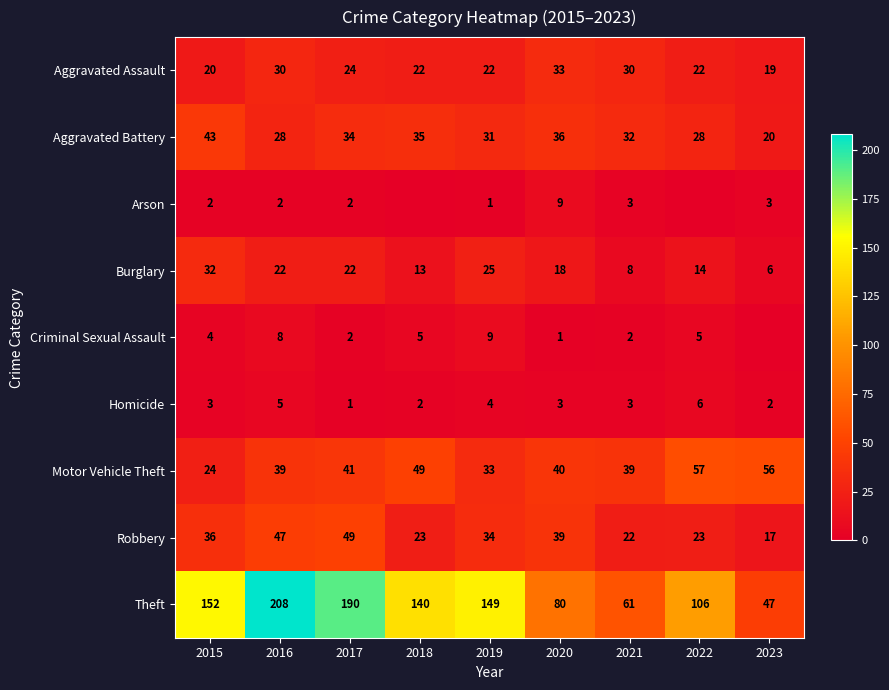

What is the difference between the highest and lowest values at 2015?

150